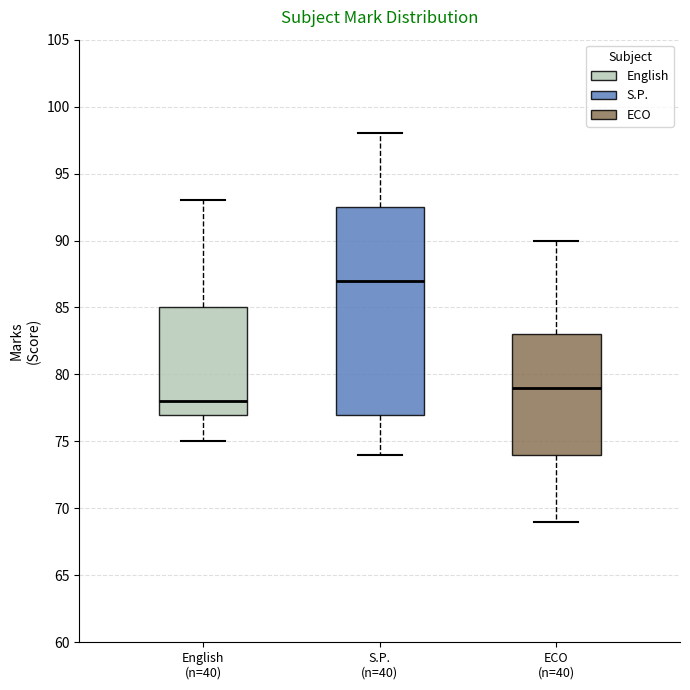

Comparing the boxes themselves (not the whiskers), which one is the tallest?

S.P. (n=40)